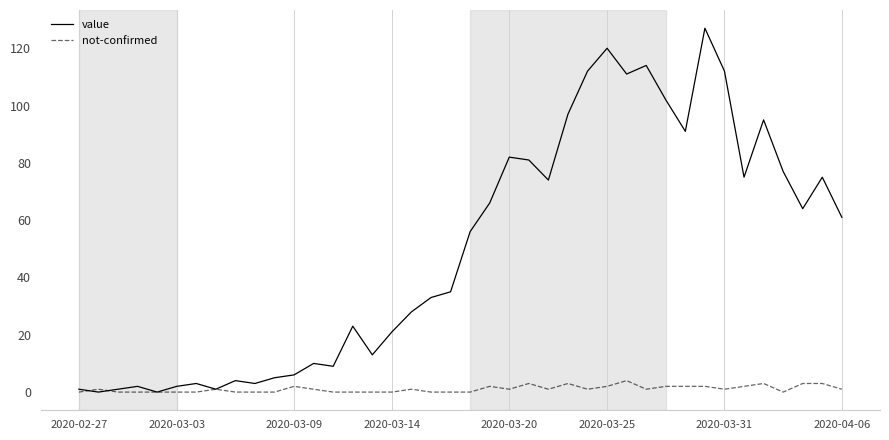

Which series has the largest range (max minus min)?

value